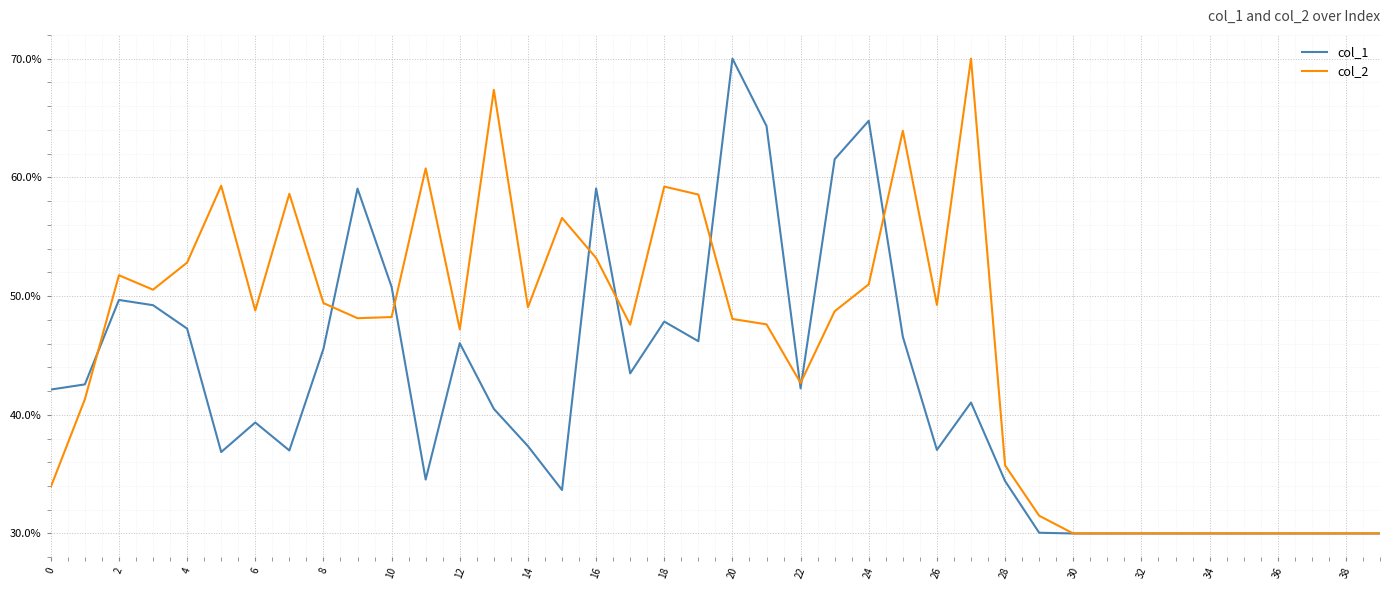

What is the maximum value shown in the chart?

70.0